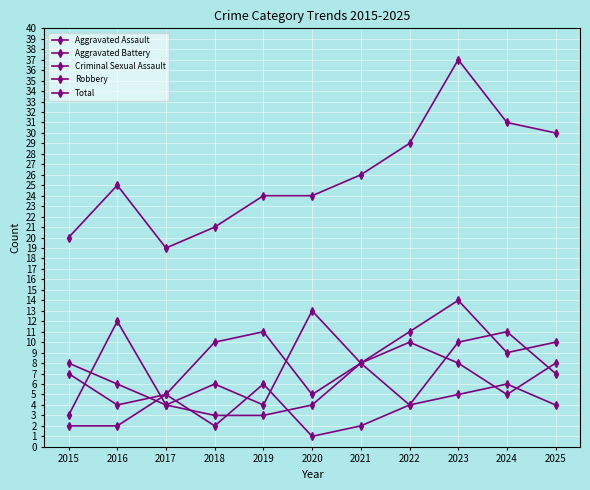

What is the difference between the highest and lowest values at 2023?

32